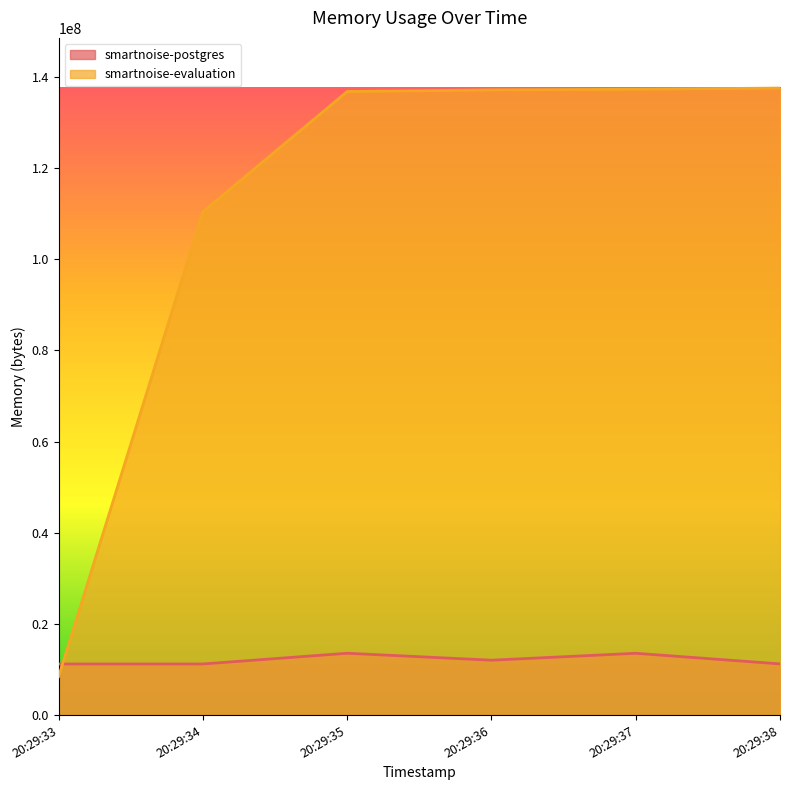

Reading right to left, list all the values displayed in this chart.

smartnoise-postgres: 11239424	13565952	12050432	13574144	11223040	11223040
smartnoise-evaluation: 137498624	137232384	137097216	136736768	110354432	8450048